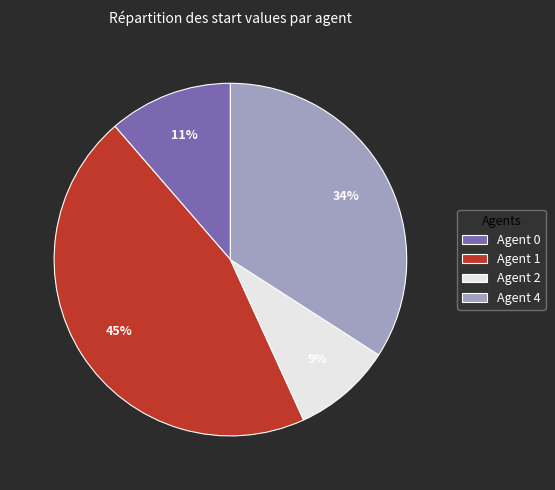

What is the smallest slice in the pie chart?

Agent 2